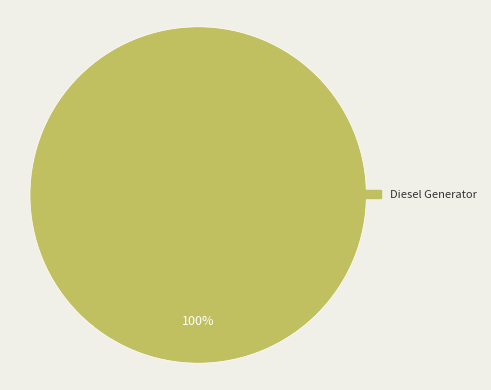

How many segments does this pie chart have?

1